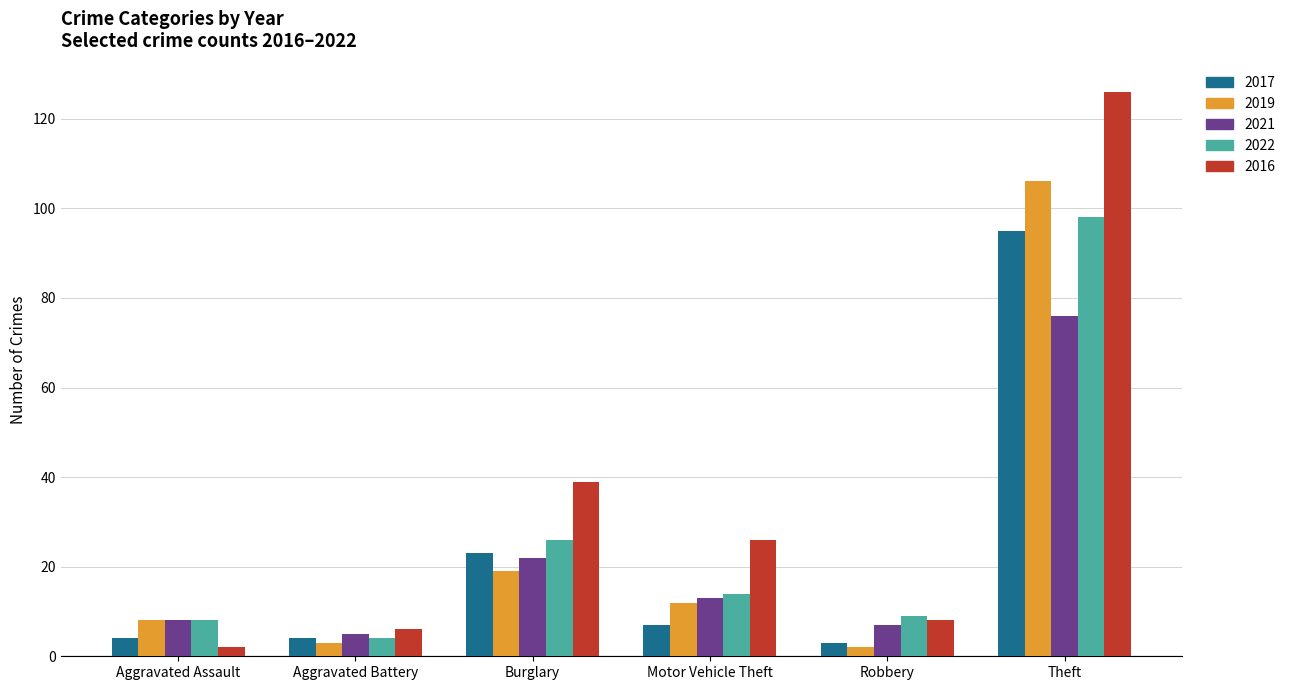

True or false: 2017 has a value of 4 at Aggravated Battery.

True